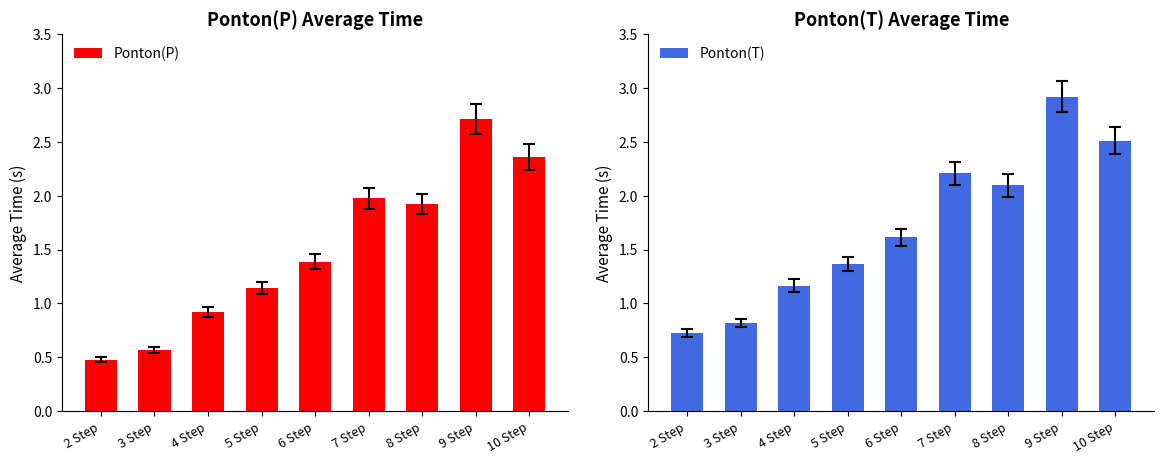

At which label does Ponton(P) first exceed 1?

5 Step